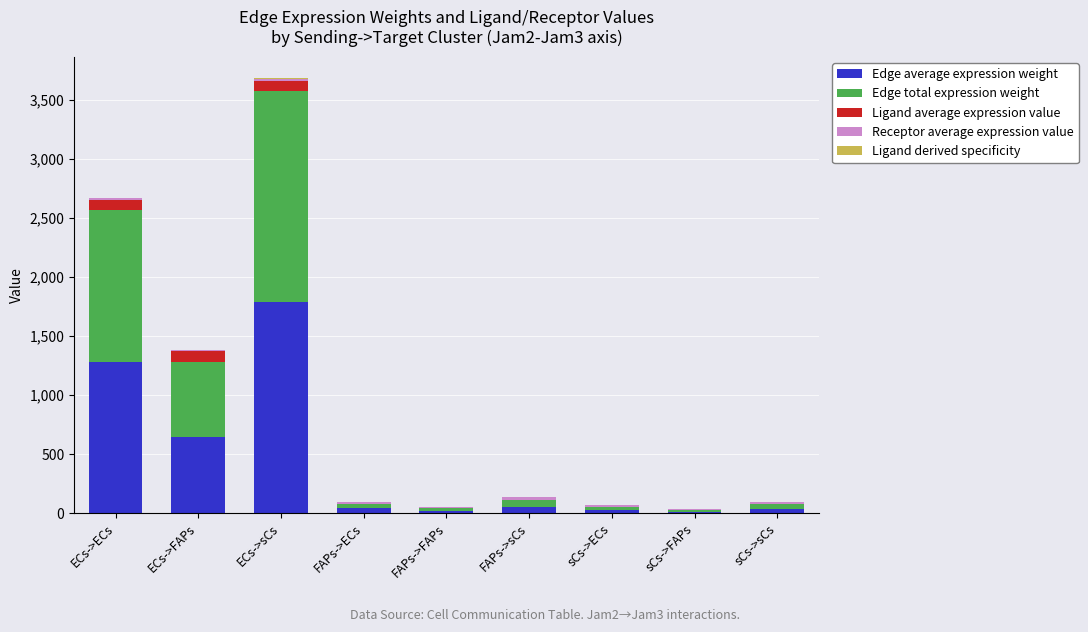

How many categories are shown in the chart?

9